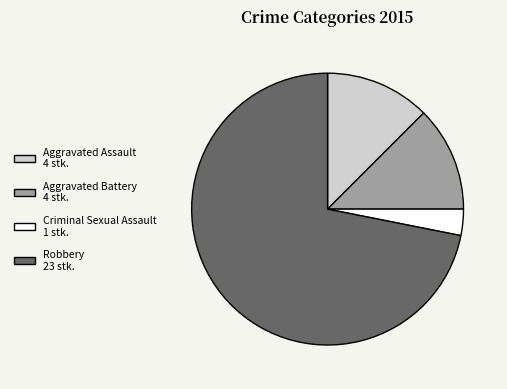

Which has a higher value, Criminal Sexual Assault or Robbery?

Robbery